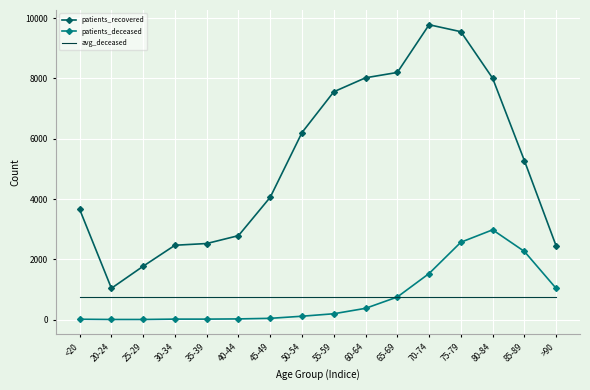

At which category is the sum across all series the highest?

75-79